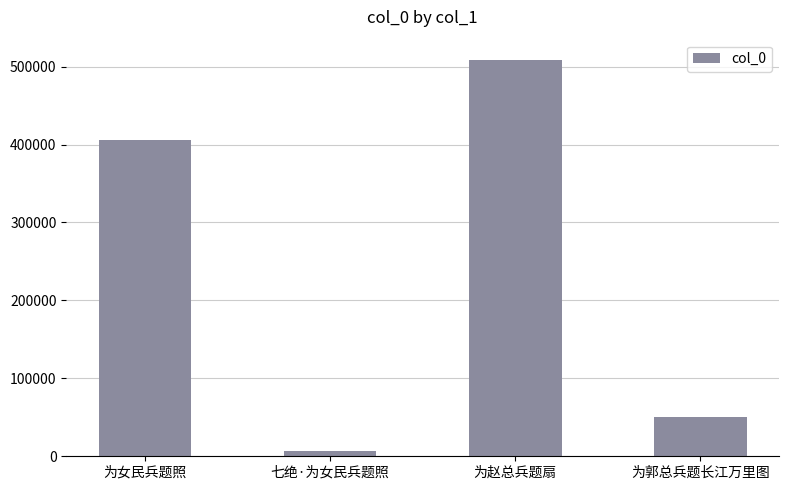

Between 为女民兵题照 and 为郭总兵题长江万里图, which is larger?

为女民兵题照